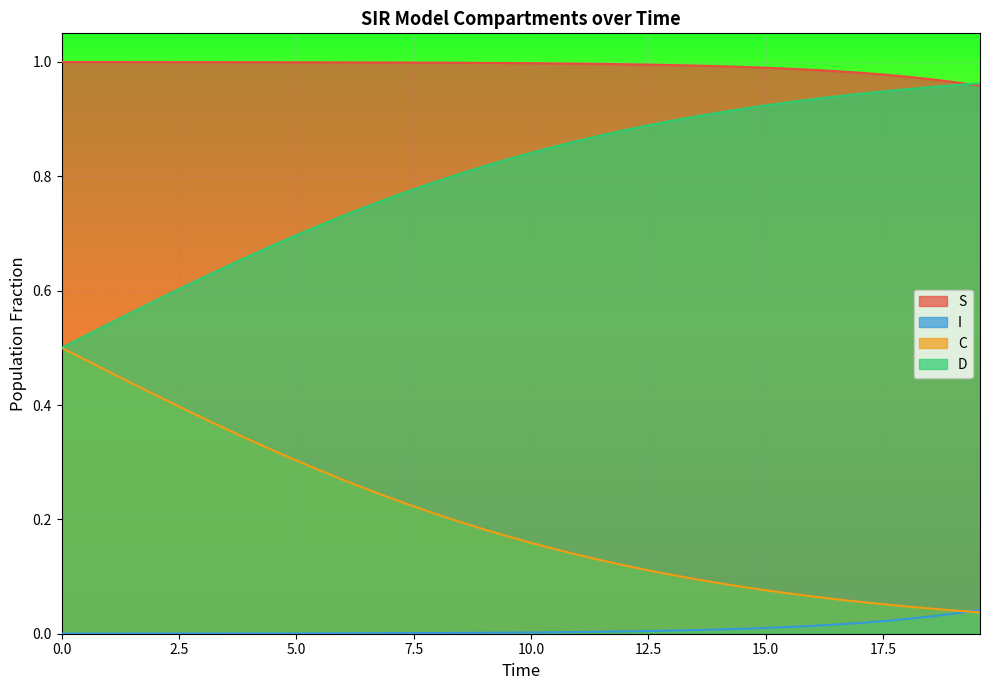

Reading left to right, extract all data points from this chart.

S: 1.0	1.0	1.0	1.0	1.0	1.0	1.0	1.0	1.0	1.0	1.0	1.0	1.0	1.0	1.0	1.0	1.0	1.0	1.0	1.0	1.0	1.0	1.0	1.0	1.0	1.0	1.0	1.0	1.0	1.0	1.0	1.0	1.0	1.0	1.0	1.0	1.0	1.0	1.0	1.0
I: 0.0	0.0	0.0	0.0	0.0	0.0	0.0	0.0	0.0	0.0	0.0	0.0	0.0	0.0	0.0	0.0	0.0	0.0	0.0	0.0	0.0	0.0	0.0	0.0	0.0	0.0	0.0	0.0	0.0	0.0	0.0	0.0	0.0	0.0	0.0	0.0	0.0	0.0	0.0	0.0
C: 0.5	0.5	0.5	0.4	0.4	0.4	0.4	0.4	0.3	0.3	0.3	0.3	0.3	0.3	0.2	0.2	0.2	0.2	0.2	0.2	0.2	0.1	0.1	0.1	0.1	0.1	0.1	0.1	0.1	0.1	0.1	0.1	0.1	0.1	0.1	0.1	0.0	0.0	0.0	0.0
D: 0.5	0.5	0.5	0.6	0.6	0.6	0.6	0.6	0.7	0.7	0.7	0.7	0.7	0.7	0.8	0.8	0.8	0.8	0.8	0.8	0.8	0.9	0.9	0.9	0.9	0.9	0.9	0.9	0.9	0.9	0.9	0.9	0.9	0.9	0.9	0.9	1.0	1.0	1.0	1.0